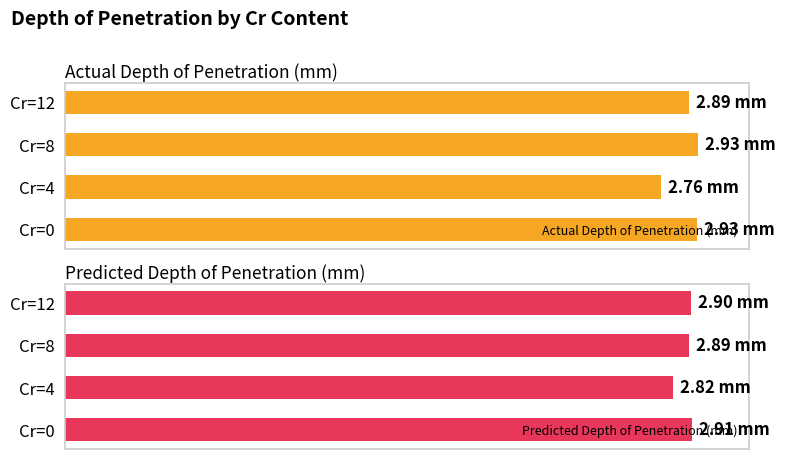

Are the bars grouped side by side (vs. stacked)?

Yes